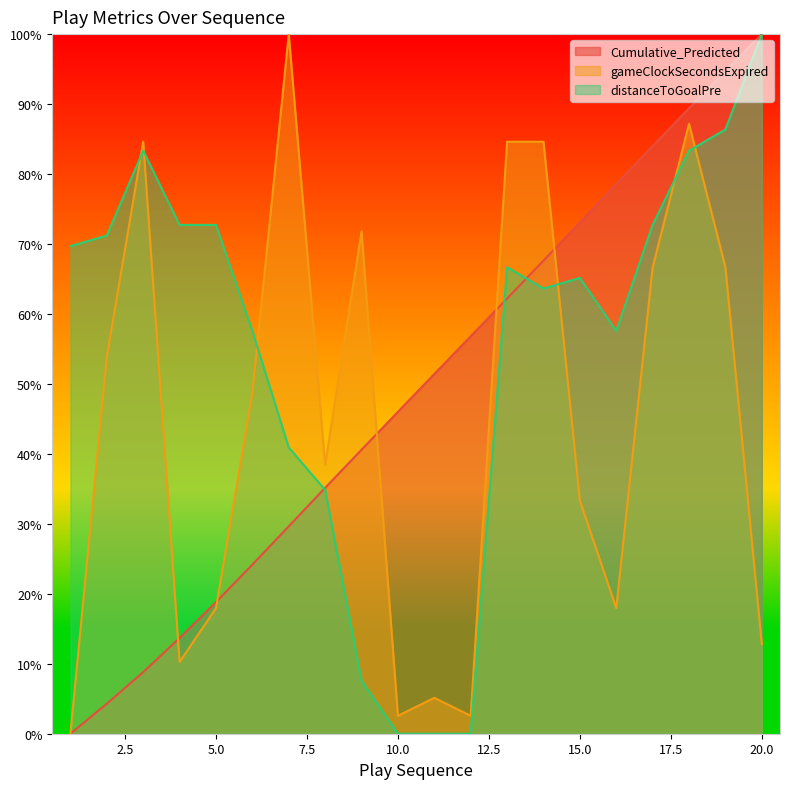

True or false: distanceToGoalPre and Cumulative_Predicted cross at least once.

True